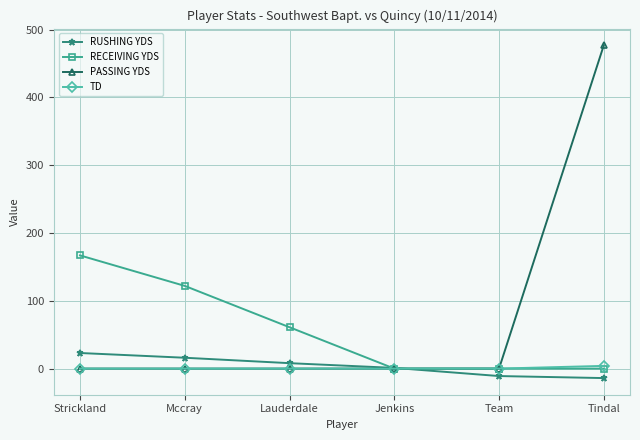

At which label does PASSING YDS reach its peak?

Tindal